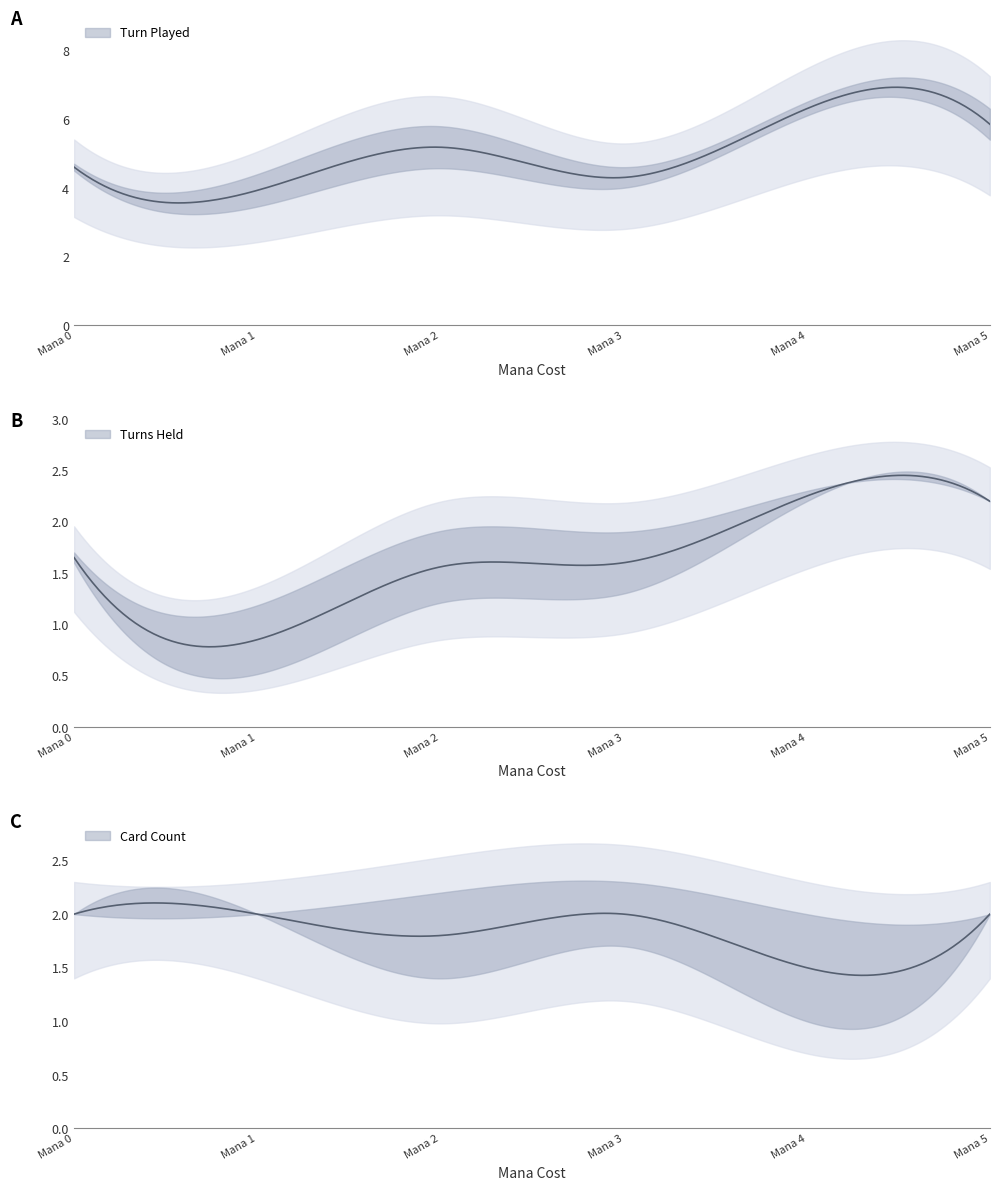

True or false: Card Count and Turn Played intersect in this chart.

False